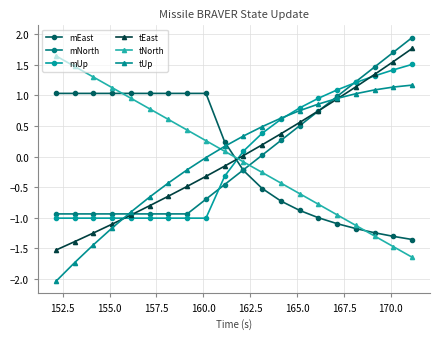

How many intersections are there between tNorth and mEast?

3